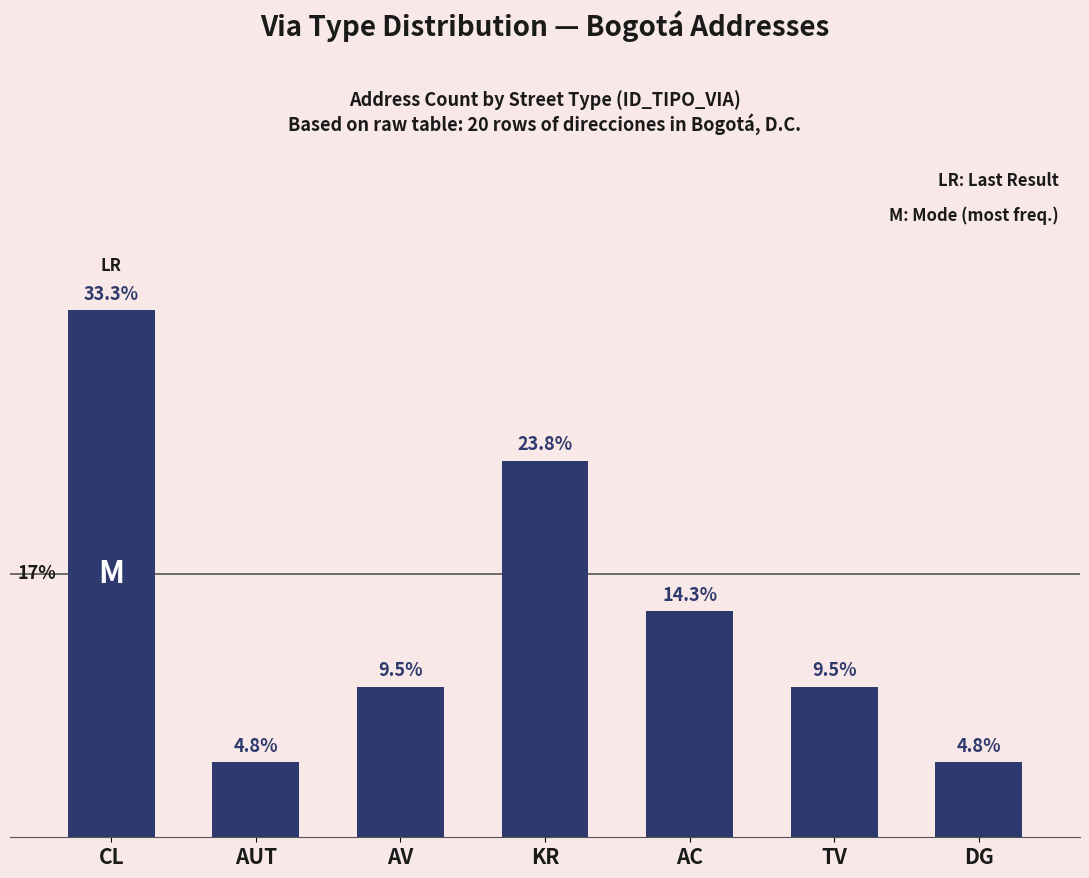

At which category does the chart reach its peak across all series?

CL